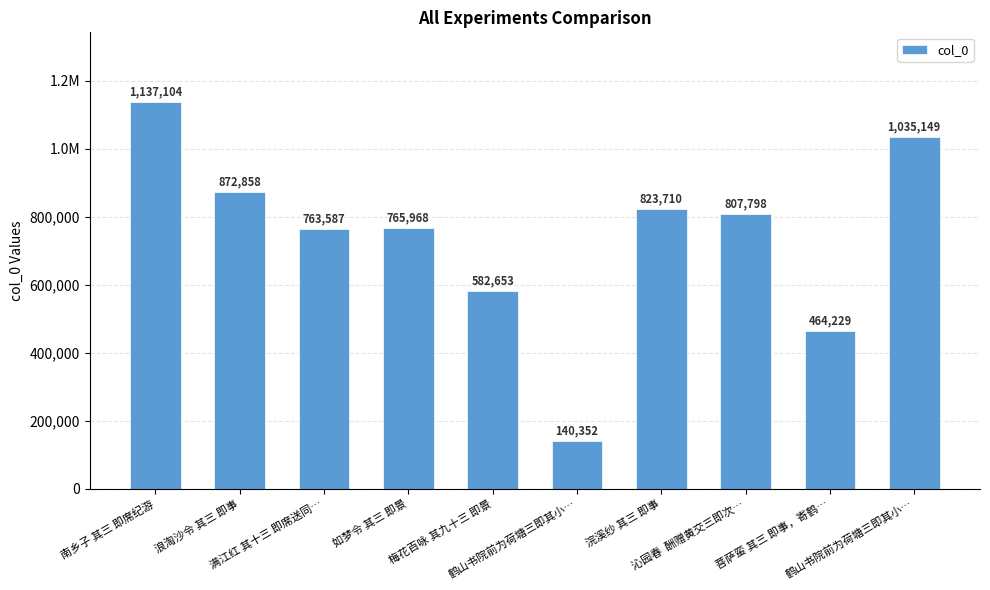

List the labels in order of value, smallest first.

鹤山书院前为荷塘三即其小…, 菩萨蛮 其三 即事，寄鹤…, 梅花百咏 其九十三 即景, 满江红 其十三 即席送同…, 如梦令 其三 即景, 沁园春  酬赠黄交三即次…, 浣溪纱 其三 即事, 浪淘沙令 其三 即事, 鹤山书院前为荷塘三即其小…, 南乡子 其三 即席纪游